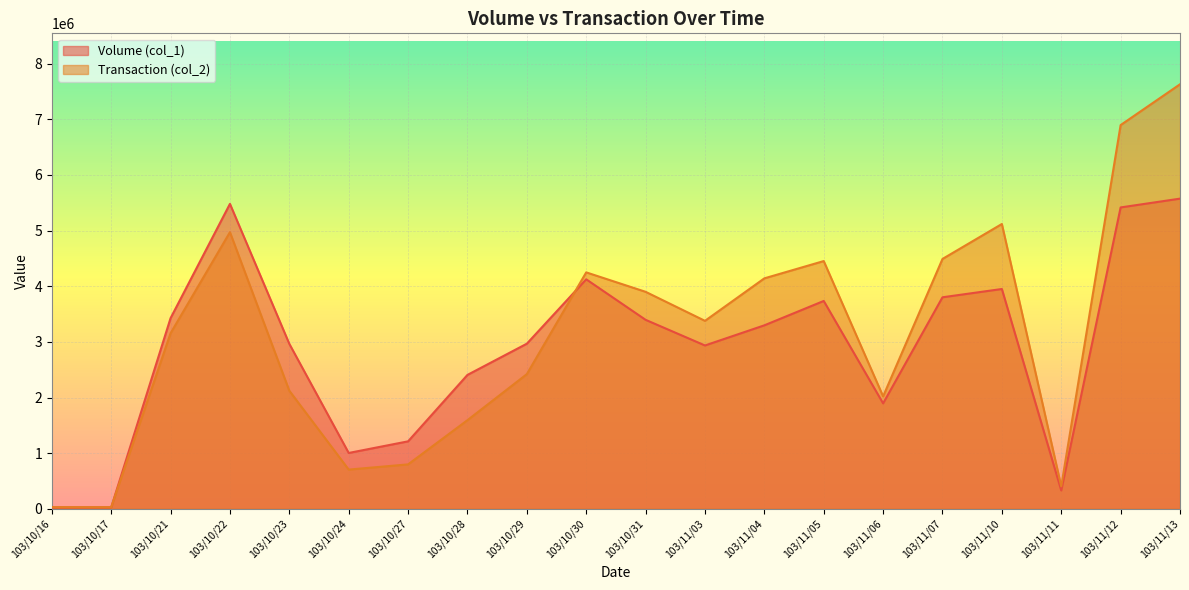

What is the sum of all Volume (col_1) values?

57978000